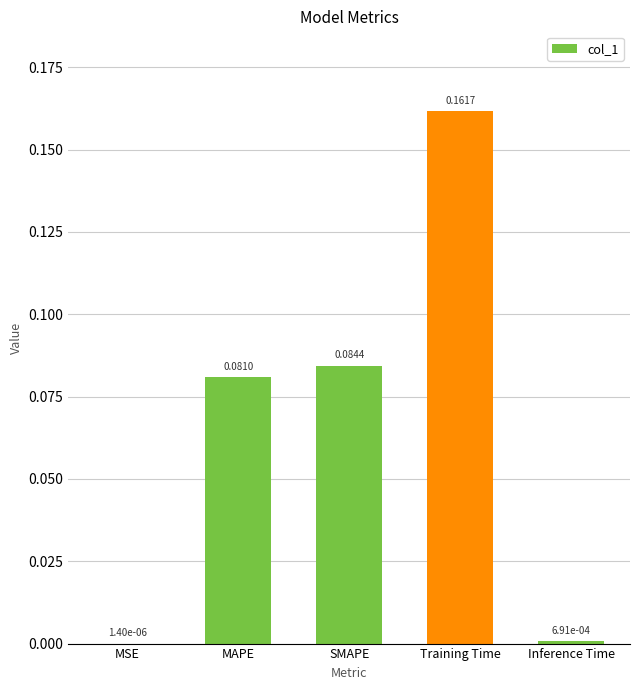

Where is the data nearest to the value 0?

MSE